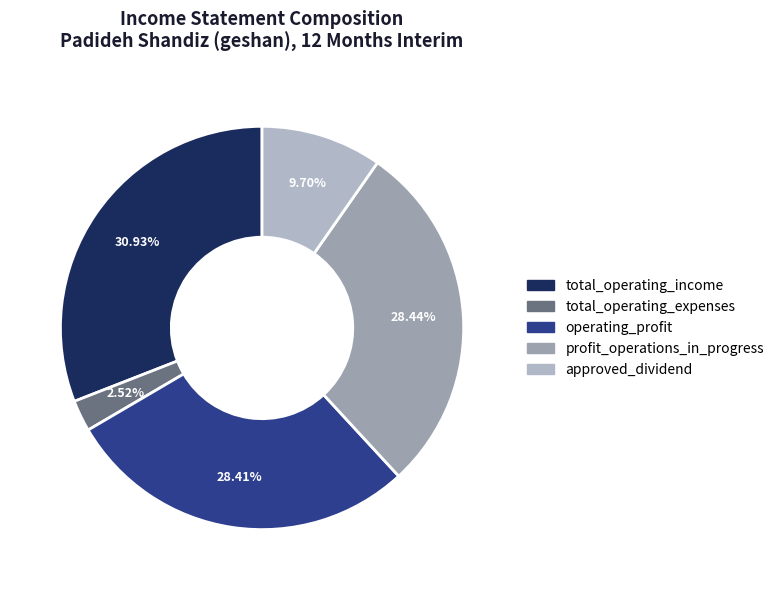

Count the number of slices in the pie.

5